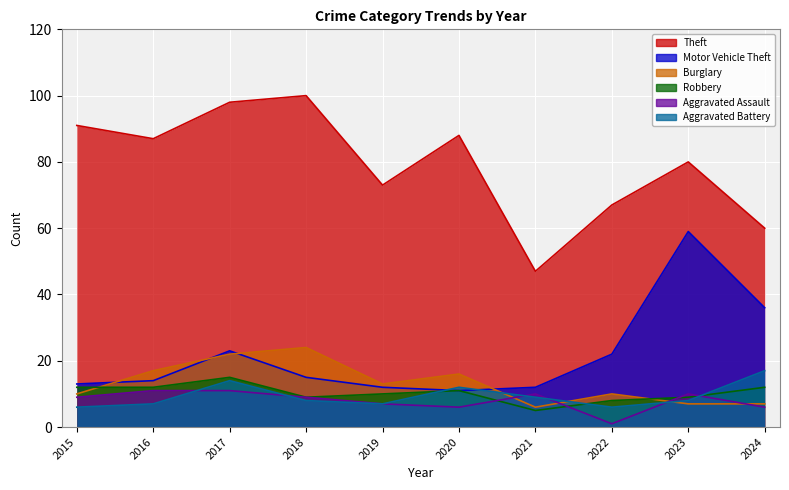

How many data points in Aggravated Battery are above 8?

4